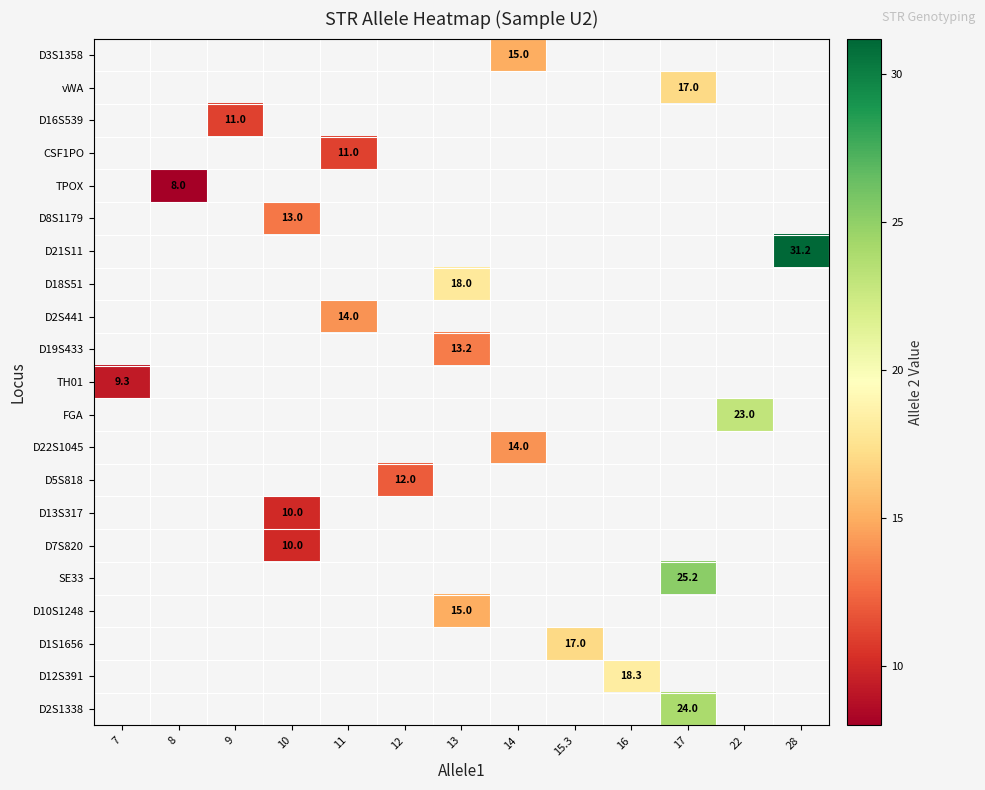

How many categories are shown in the chart?

13